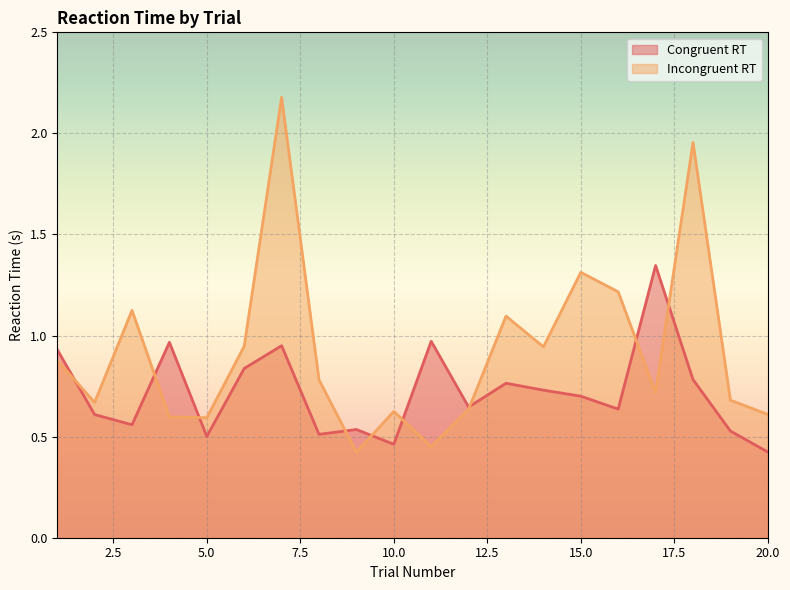

The value of Congruent RT at 6 is 0.8. True or false?

True